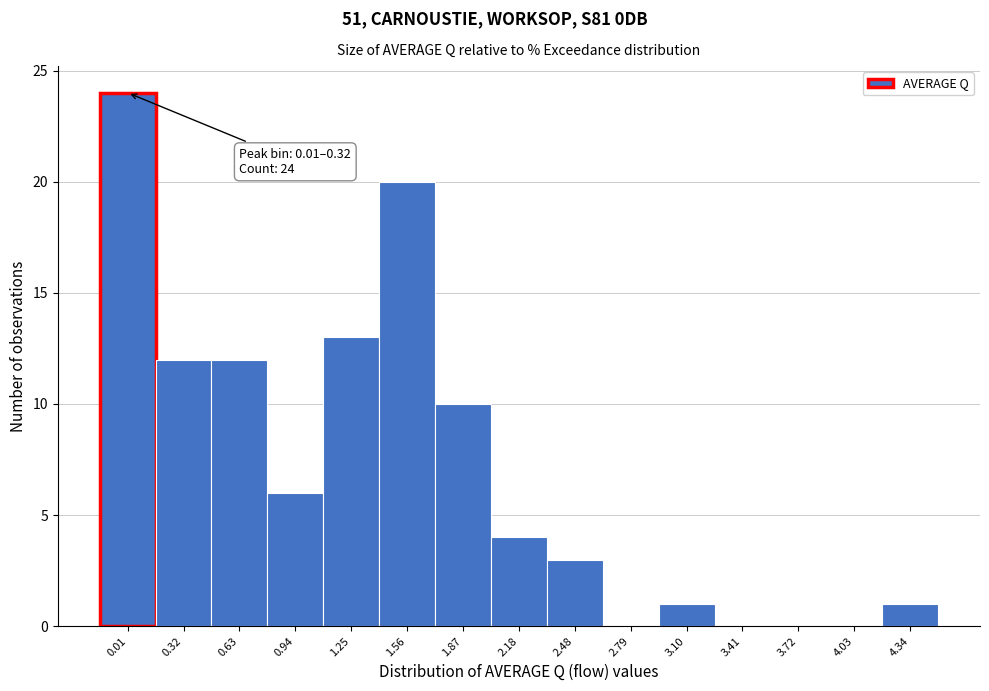

Reading right to left, what are all the values shown in this chart?

4.34=1	4.03=0	3.72=0	3.41=0	3.10=1	2.79=0	2.48=3	2.18=4	1.87=10	1.56=20	1.25=13	0.94=6	0.63=12	0.32=12	0.01=24